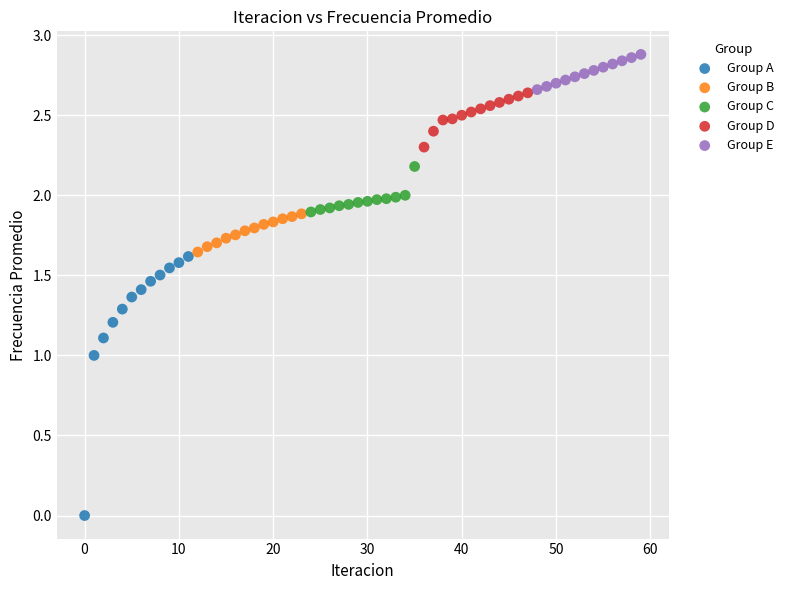

Which series contains the lowest Y value?

Group A